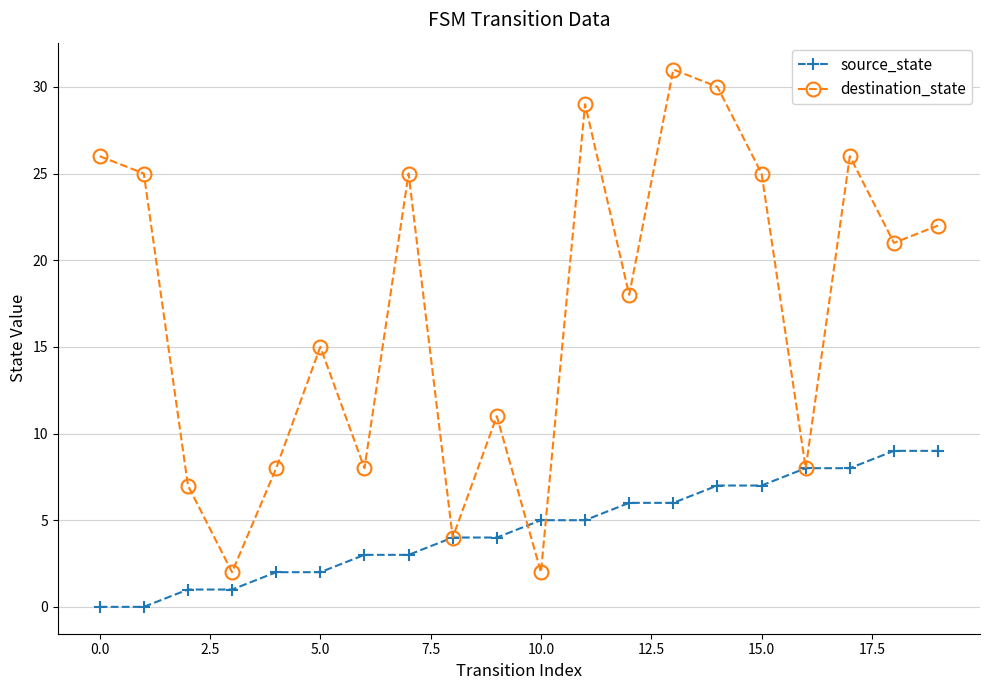

Which series has the largest range (max minus min)?

destination_state